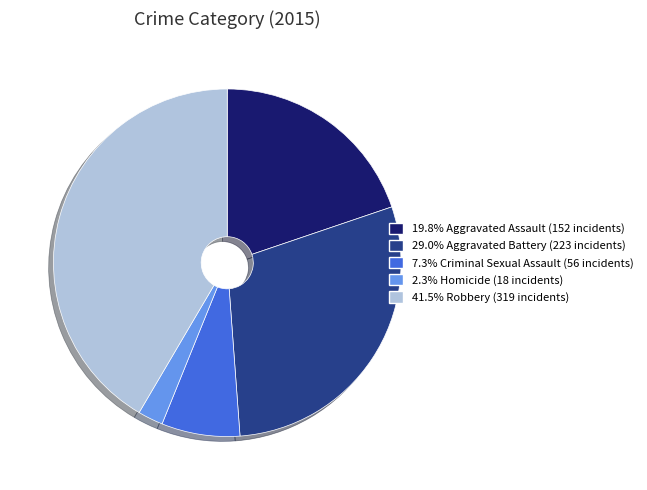

Is there any slice that represents more than half of the pie?

No